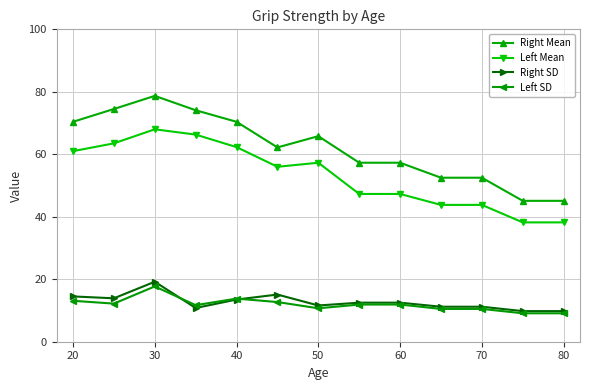

Which series has the largest total across all categories?

Right Mean